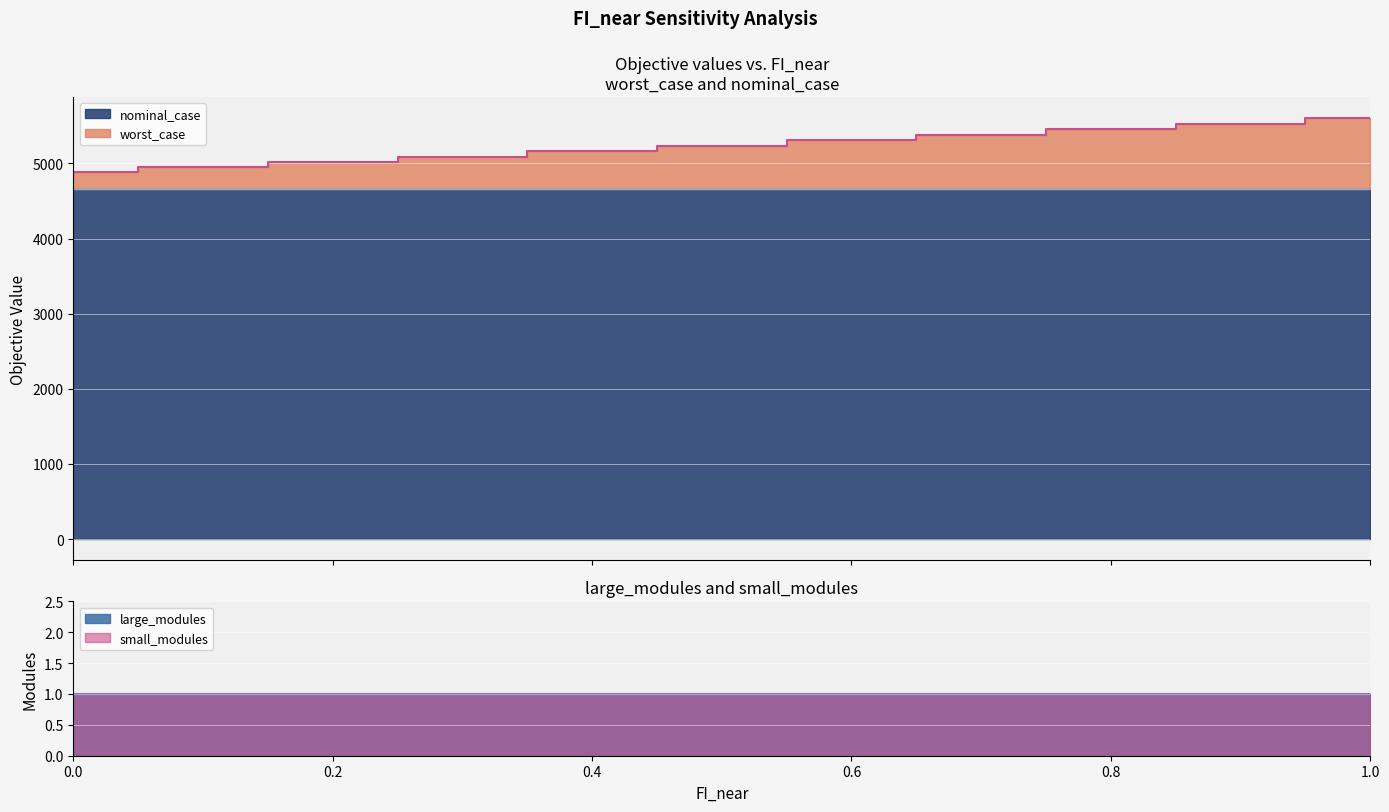

What is the average value of the worst_case series?

5239.3